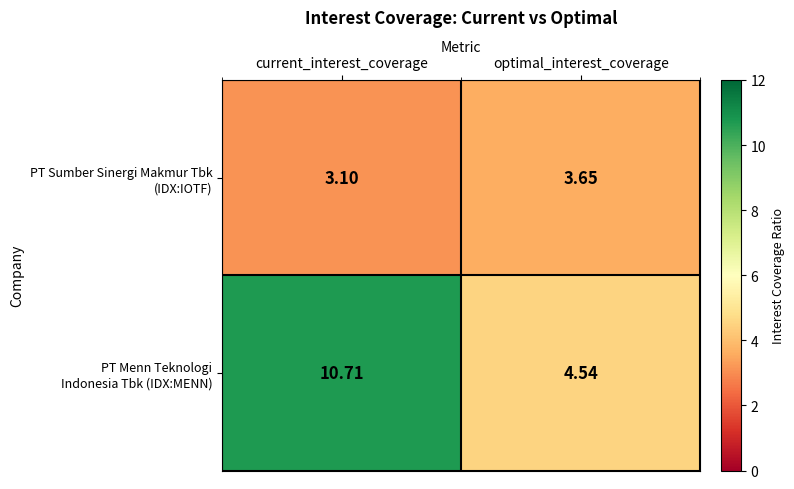

Which label corresponds to the largest value in the chart?

current_interest_coverage